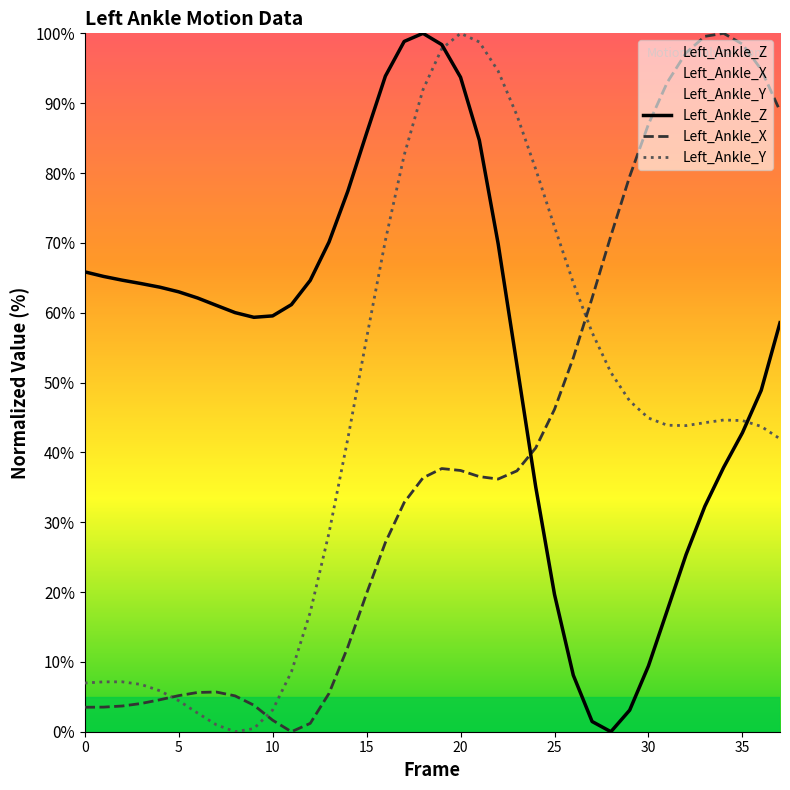

What is the total value across all series at 35?

185.8